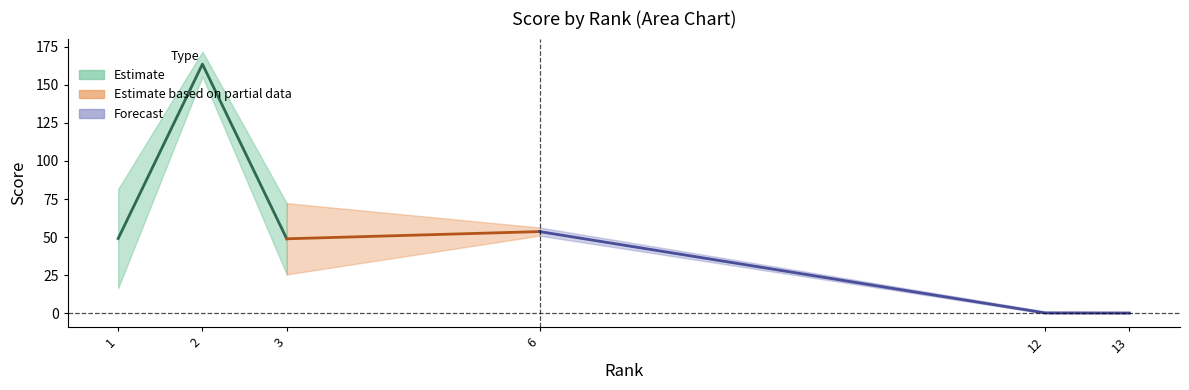

What is the average value of the Score series?

50.6